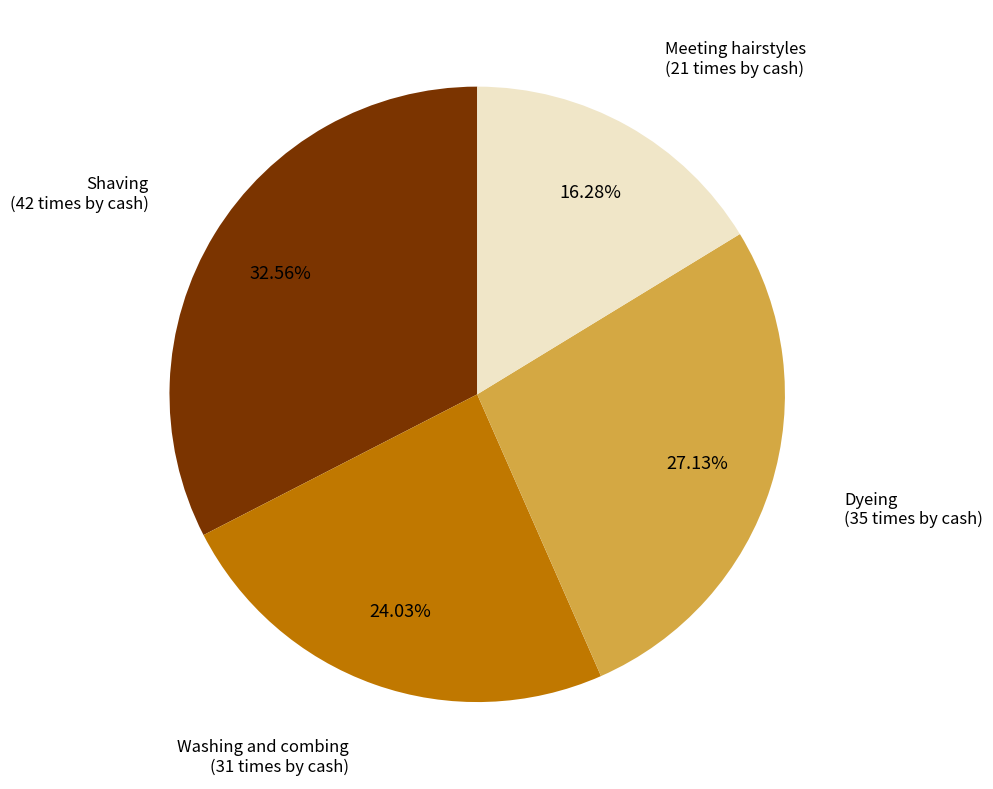

How many segments does this pie chart have?

4